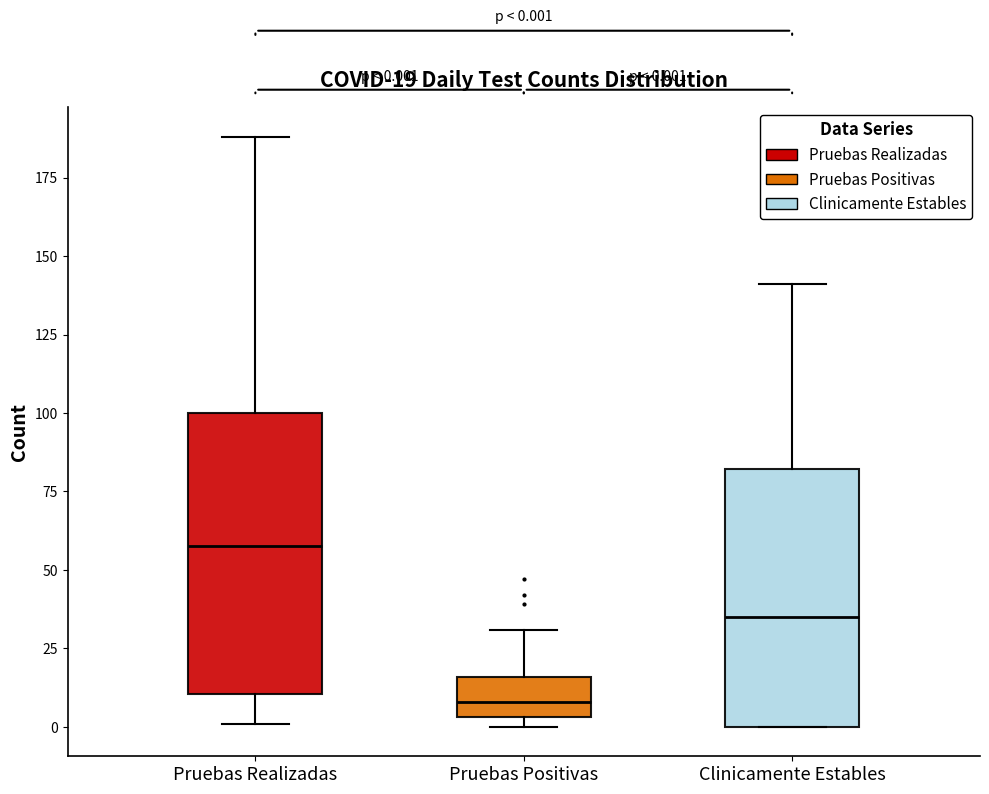

Comparing the boxes themselves (not the whiskers), which one is the tallest?

Pruebas Realizadas